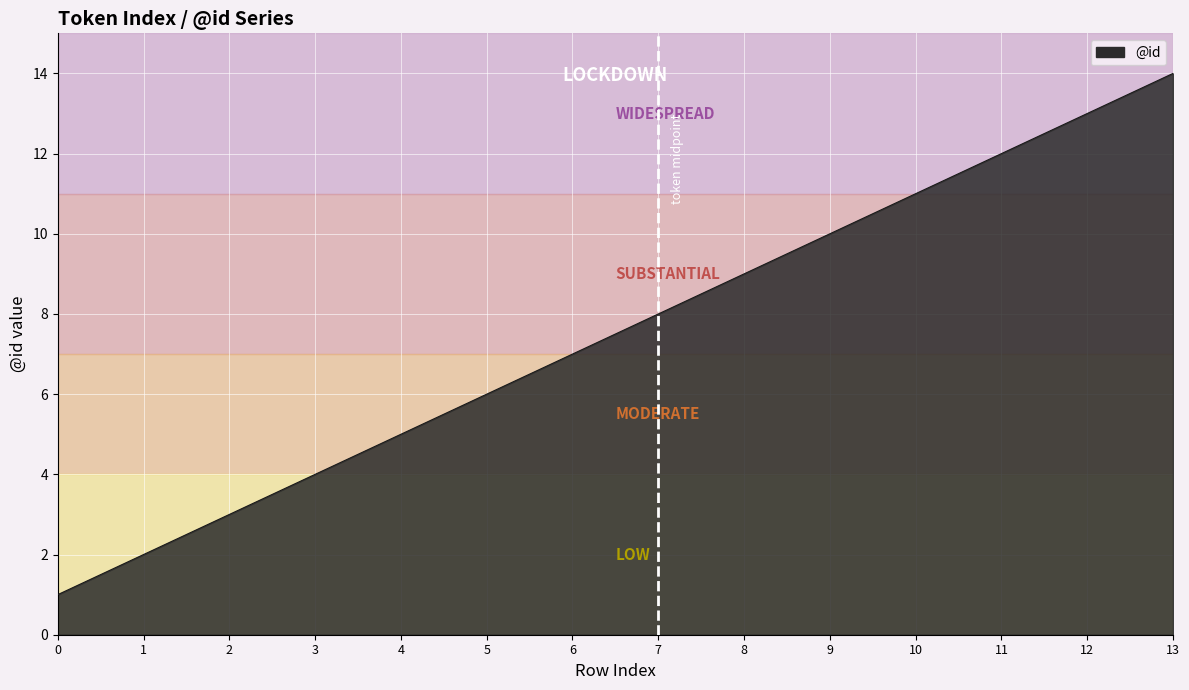

What value does the data have at 10, to the nearest 5?

10